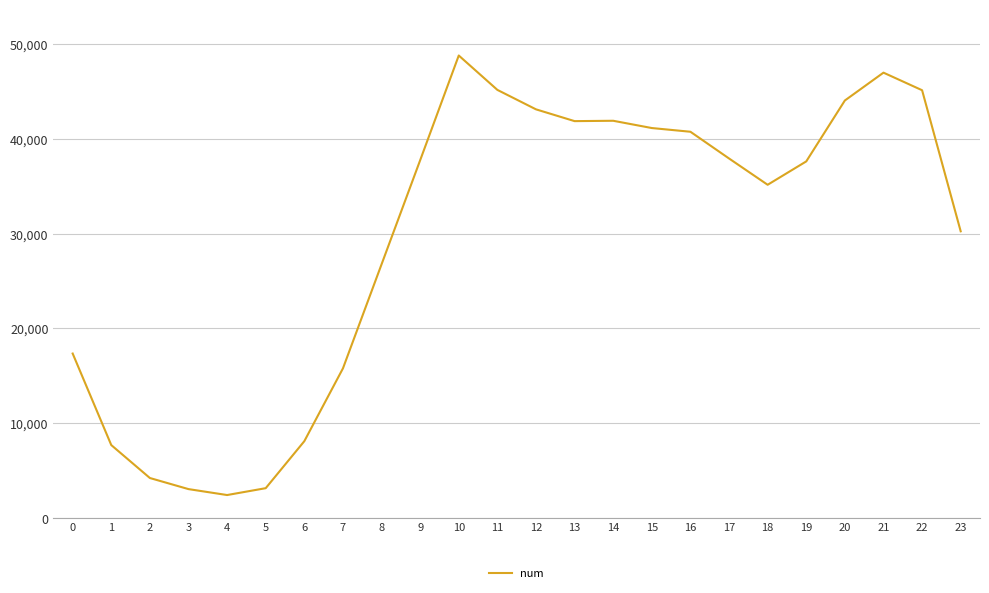

Read the value at 11, to the nearest 100.

45200